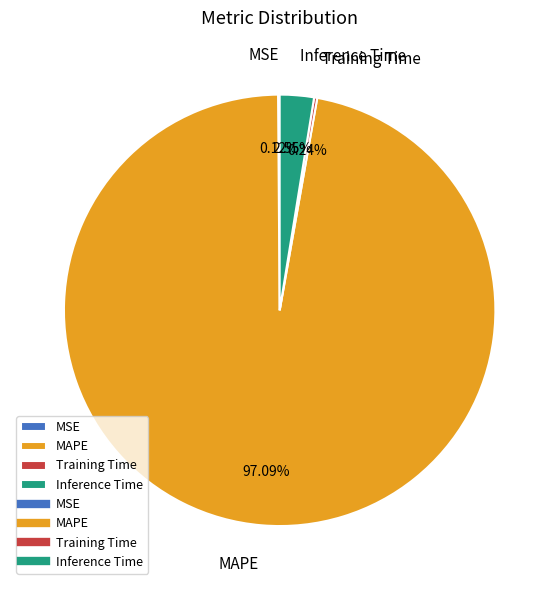

Do Inference Time and MAPE together represent more than half of the pie?

Yes